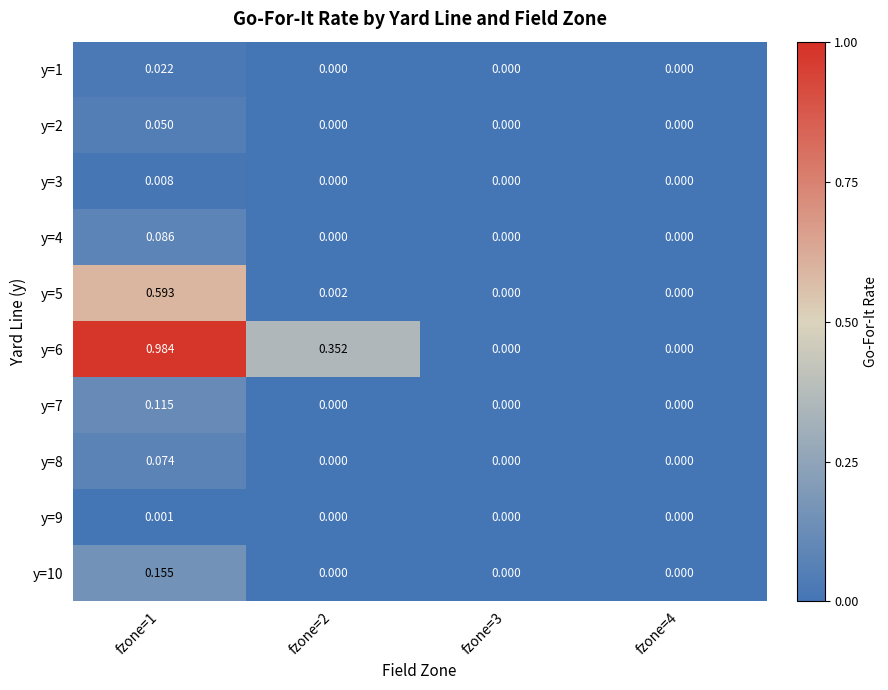

Is the value of y=9 at fzone=3 greater than the value of y=10 at fzone=1?

No